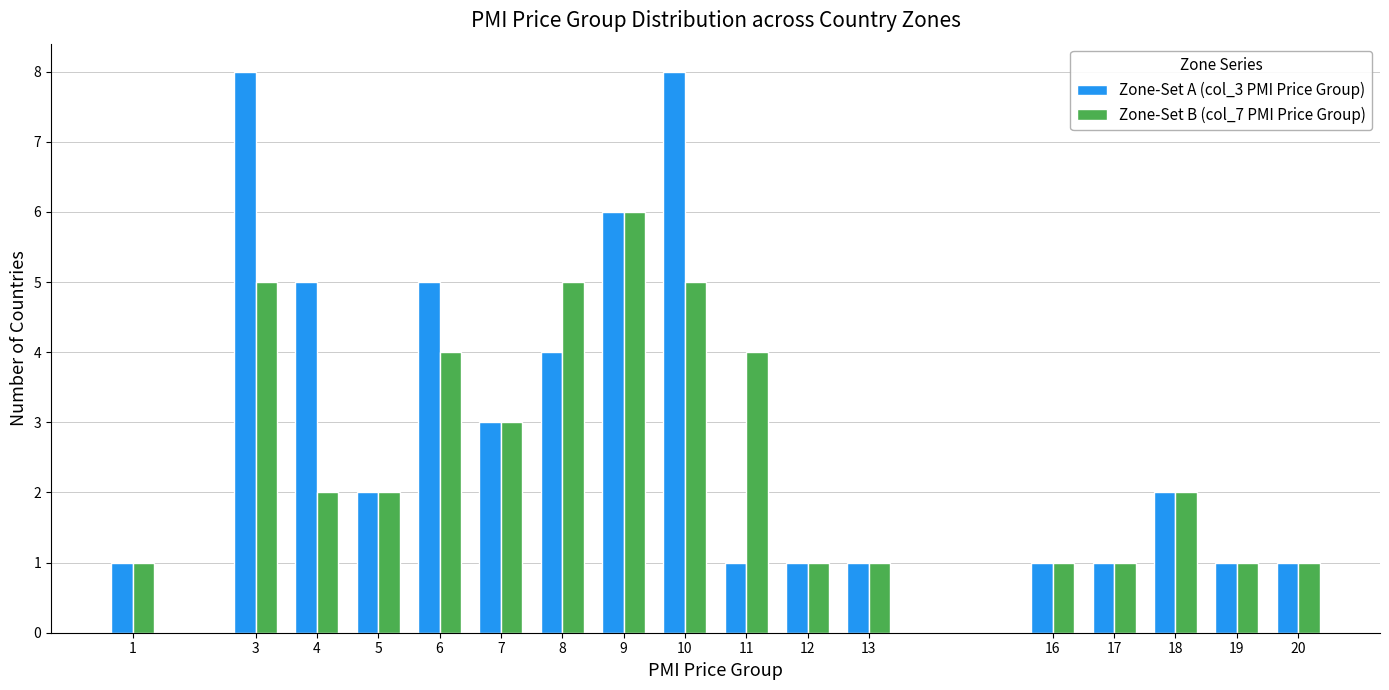

What are all the series names shown in the legend?

Zone-Set A (col_3 PMI Price Group), Zone-Set B (col_7 PMI Price Group)